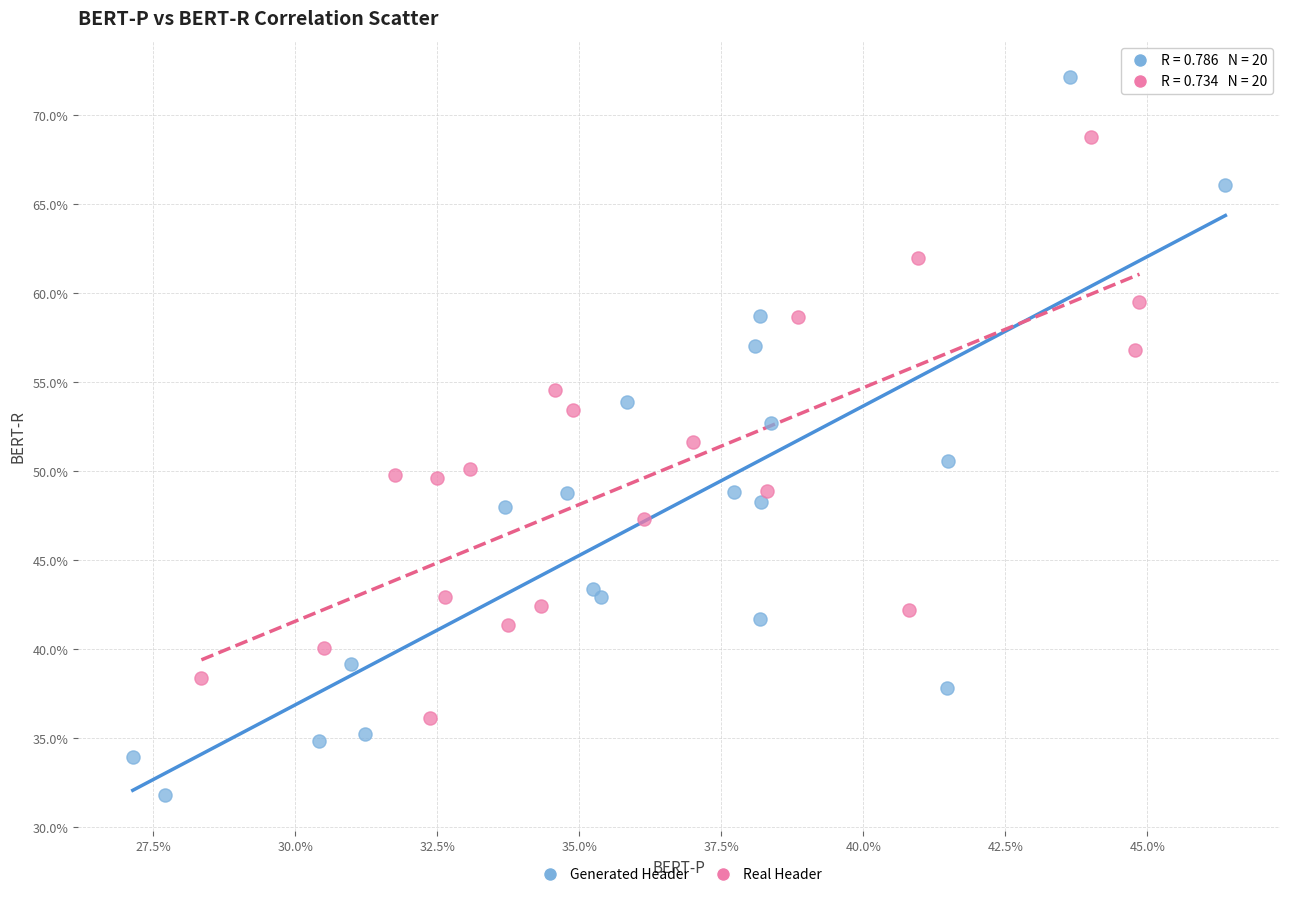

Which series contains the lowest Y value?

Generated Header